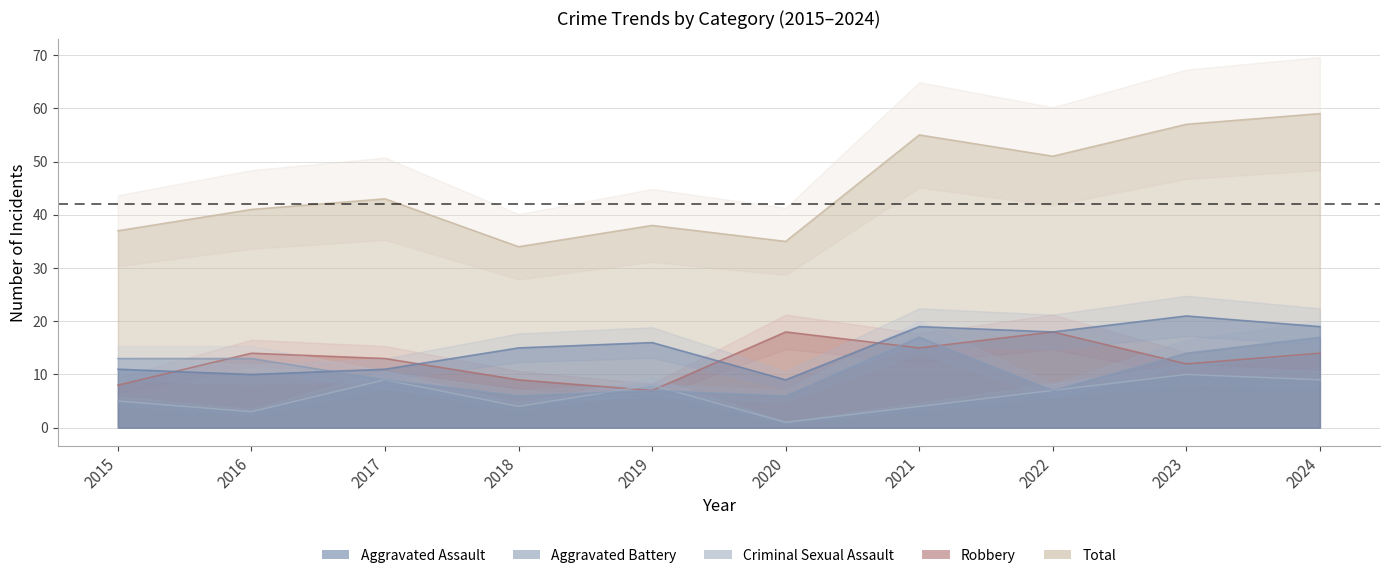

How many intersections are there between Aggravated Battery and Aggravated Assault?

1